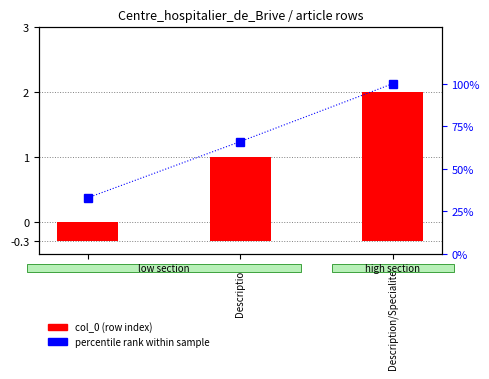

What is the label of the 3rd bar from the right?

Description